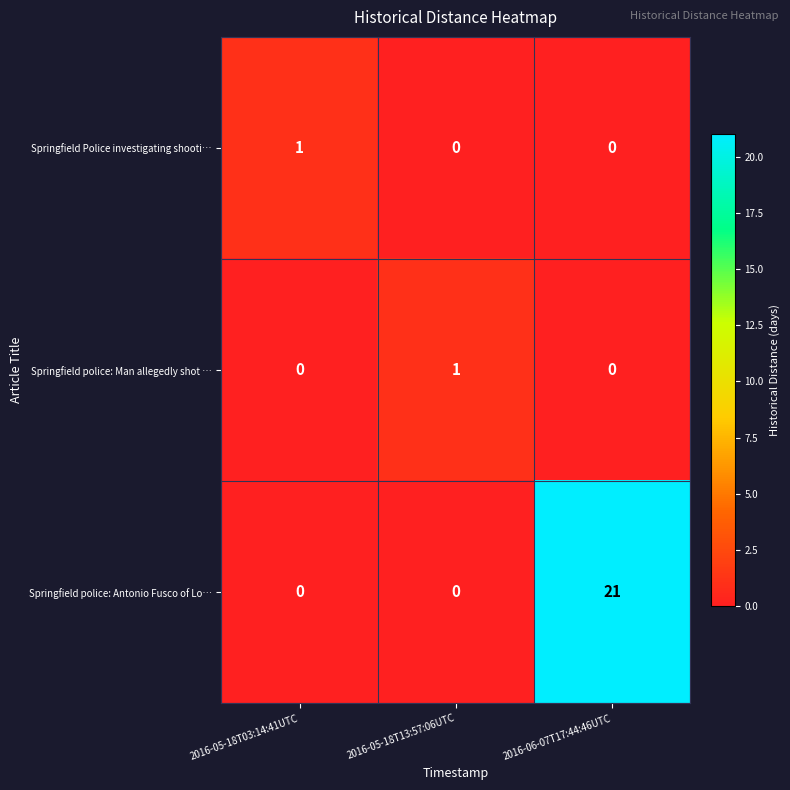

At which category is the sum across all series the highest?

2016-06-07T17:44:46UTC